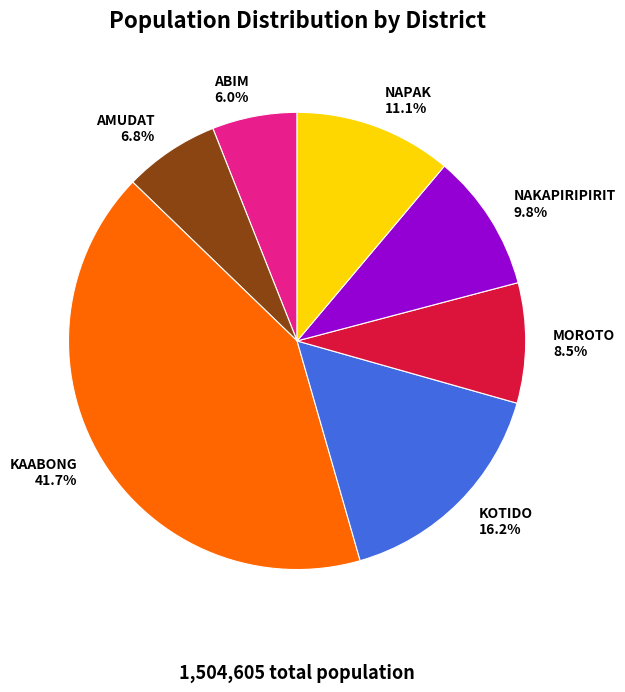

What is the largest slice in the pie chart?

KAABONG